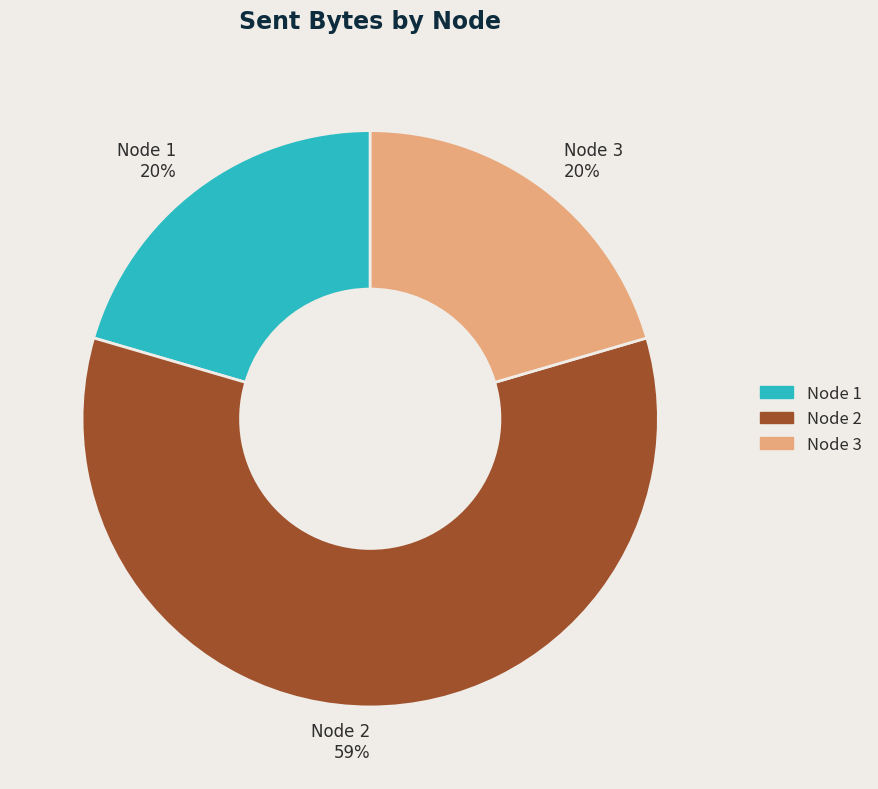

Which category accounts for the majority?

Node 2